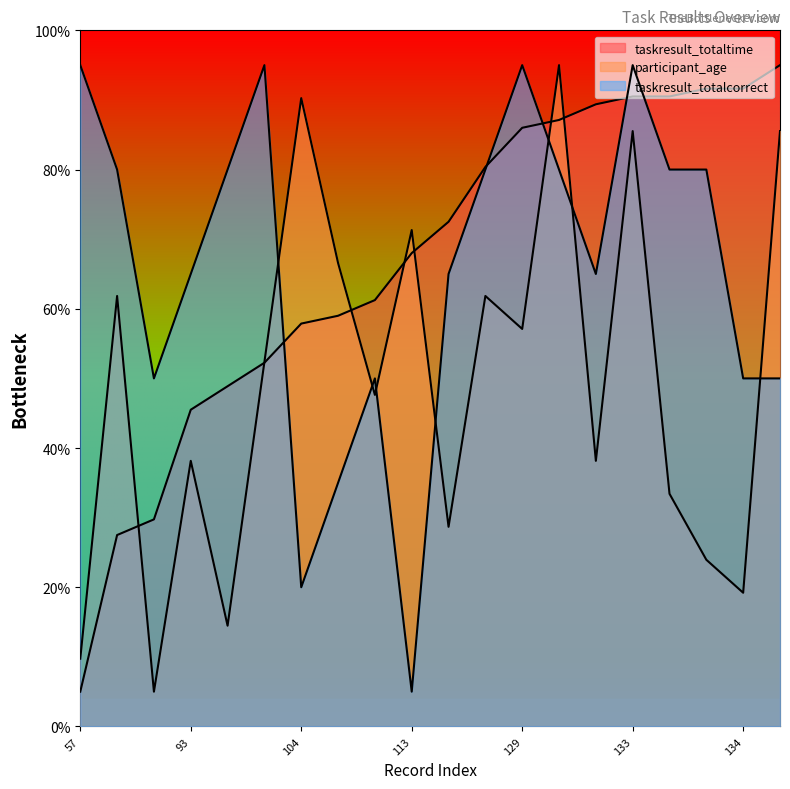

What is the smallest value displayed?

5.0